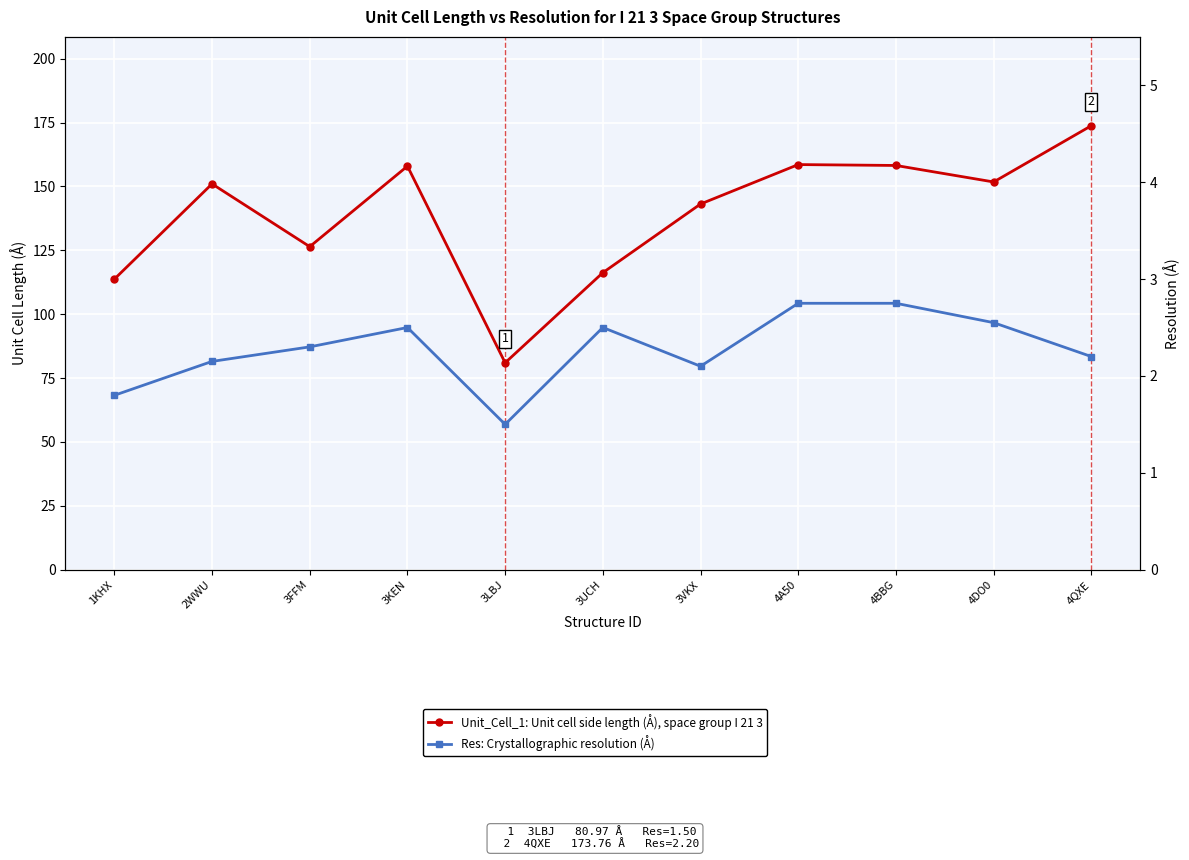

The value of Res at 4DO0 is 2.5. True or false?

True